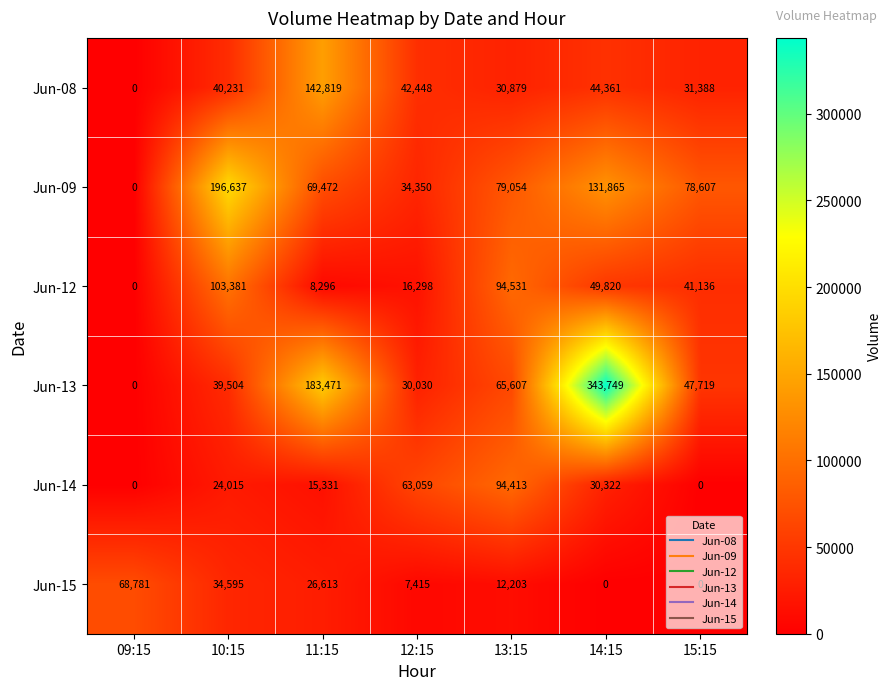

How many categories are shown in the chart?

7